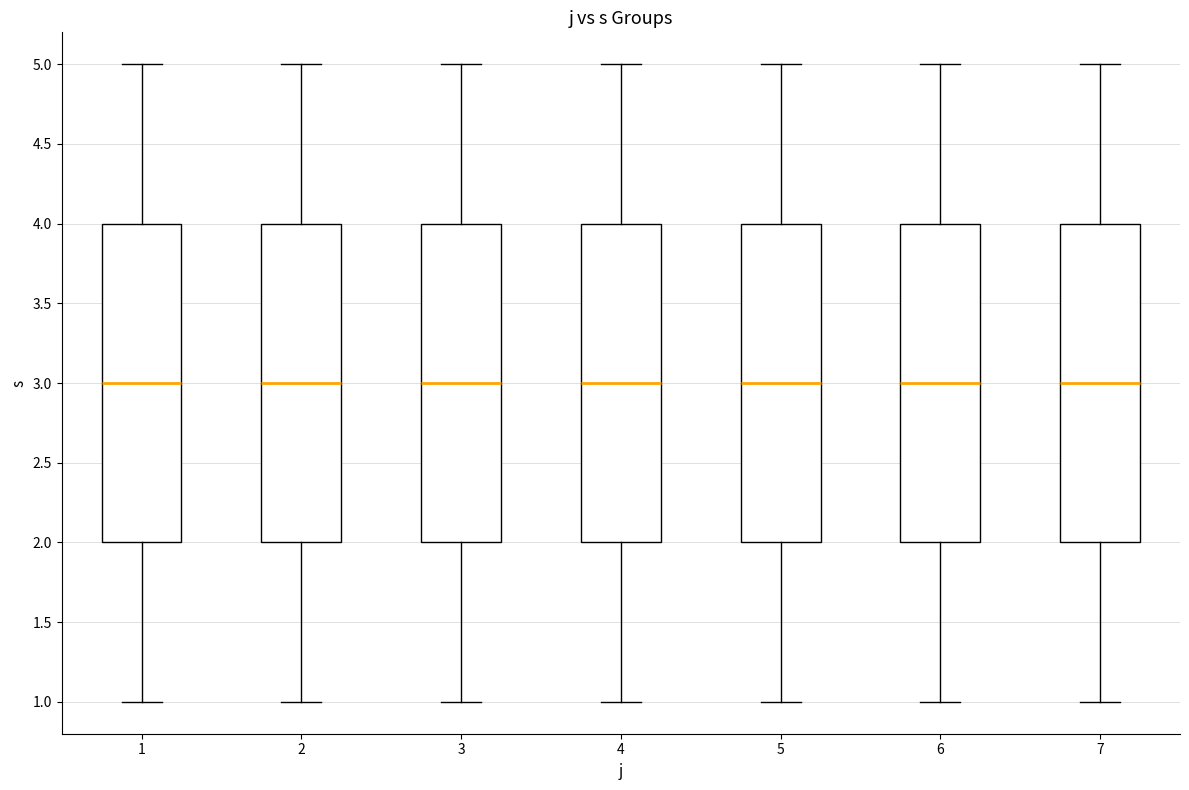

Where is the upper edge of the box at x = 2 on the y-axis? The values are not printed on the chart, so give them approximately, as read against the axis.

4